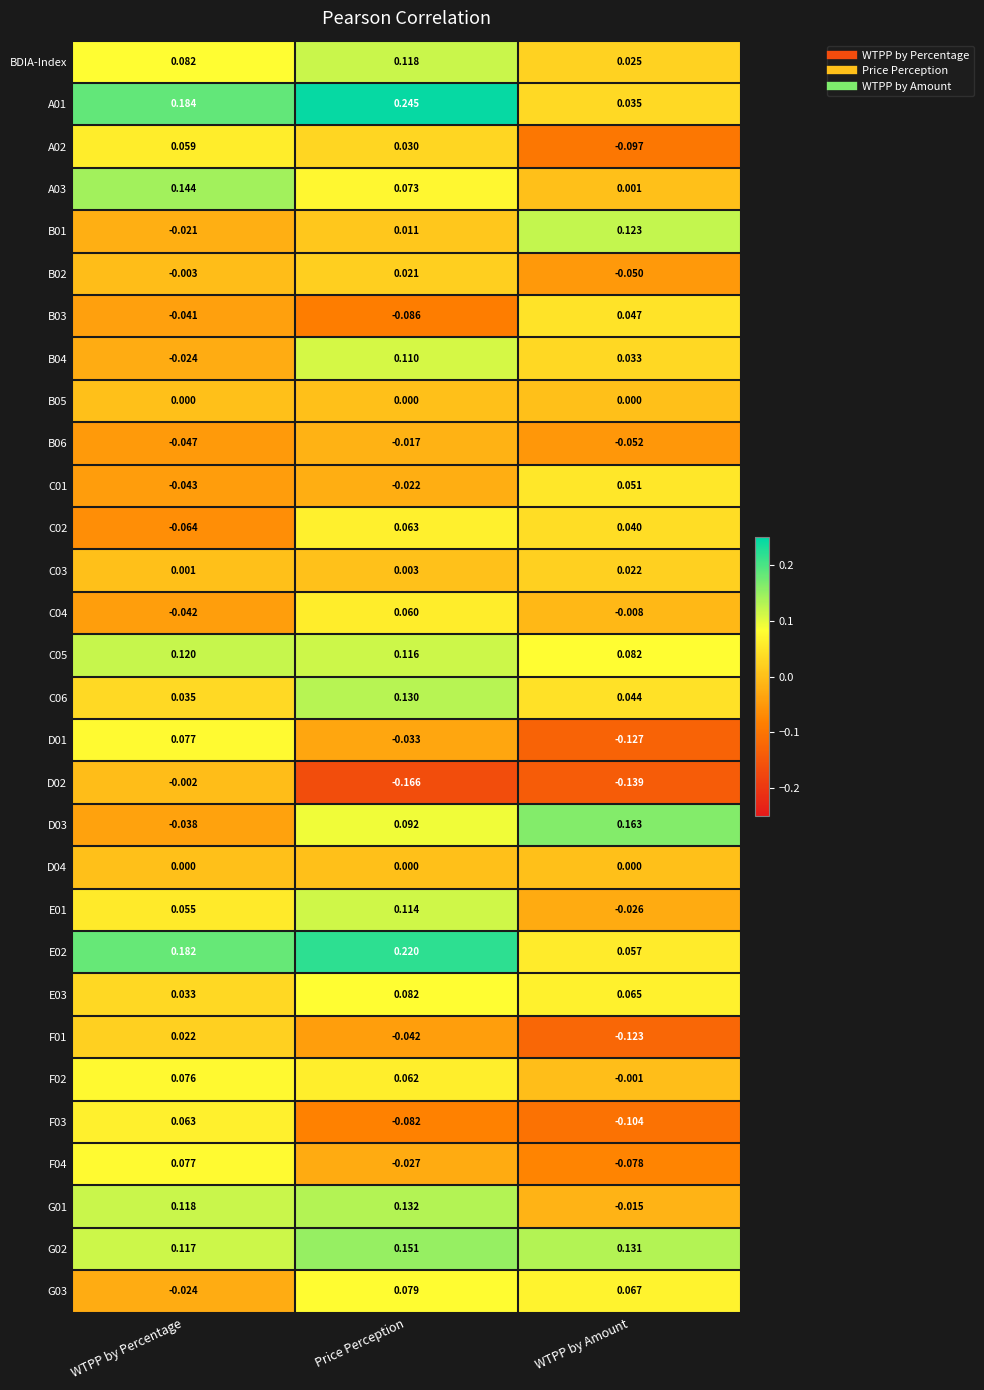

List the labels in order of G01 value, largest first.

Price Perception, WTPP by Percentage, WTPP by Amount